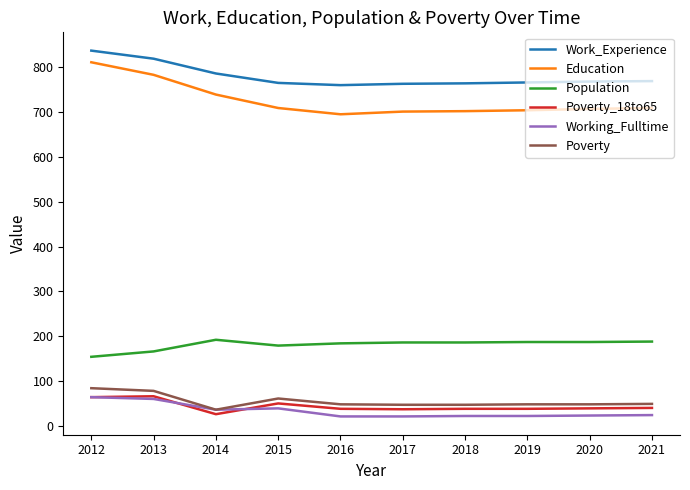

What is the spread (max minus min) of values at 2018?

742